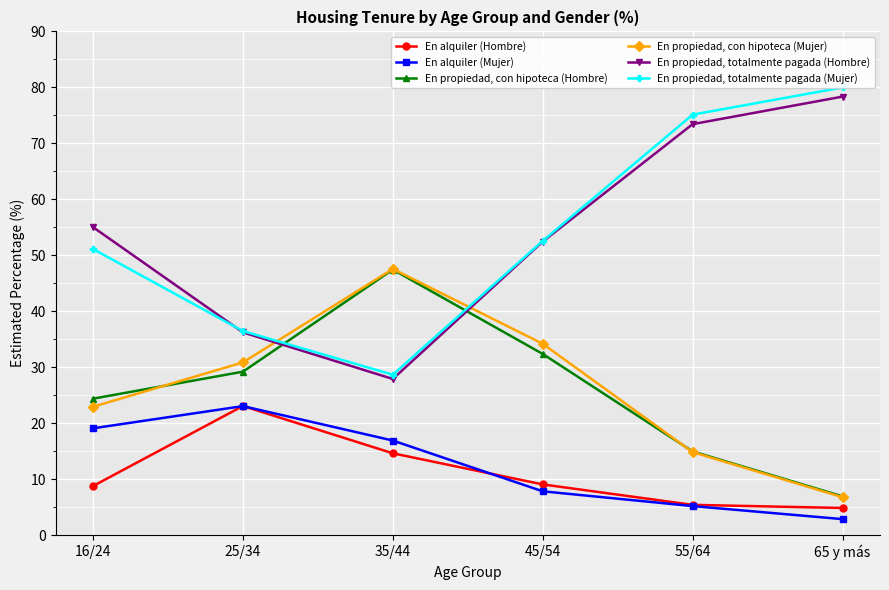

Is it true that En propiedad, totalmente pagada (Mujer) equals 79.4 at 16/24?

False